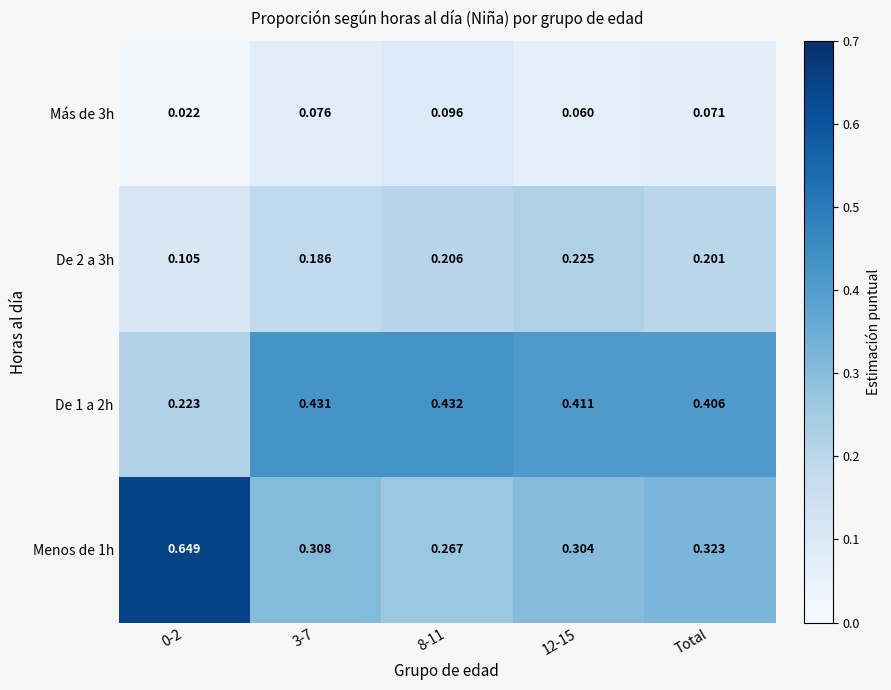

Is the value of Menos de 1h at Total greater than the value of Más de 3h at 8-11?

Yes